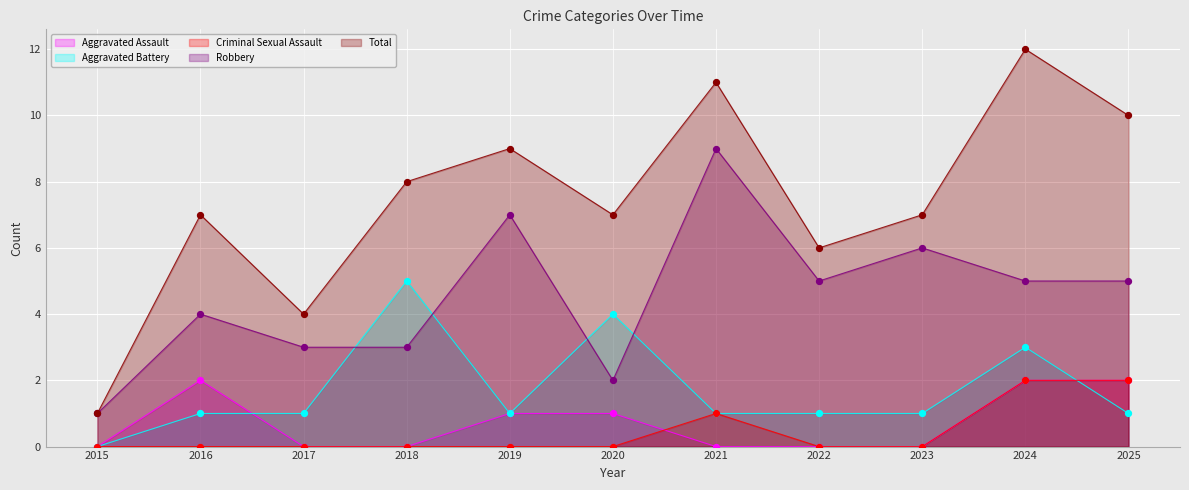

What is the total value across all series at 2018?

16